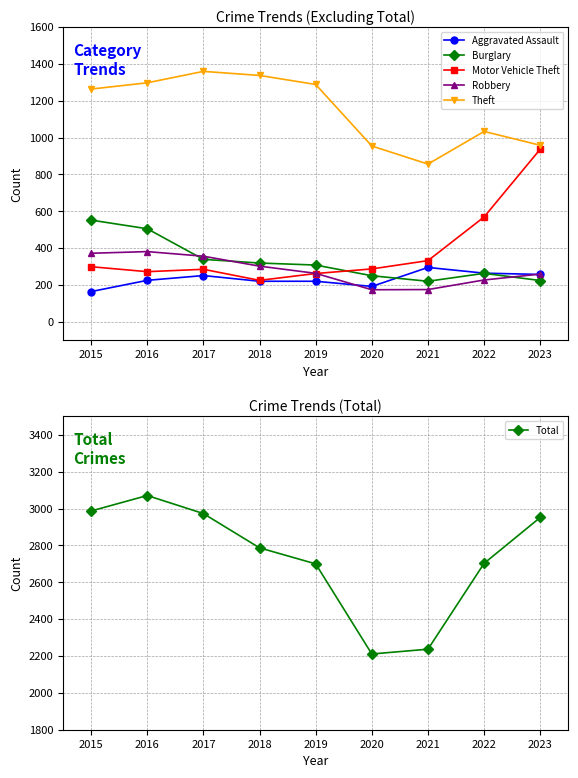

Which series has the widest spread of values?

Total